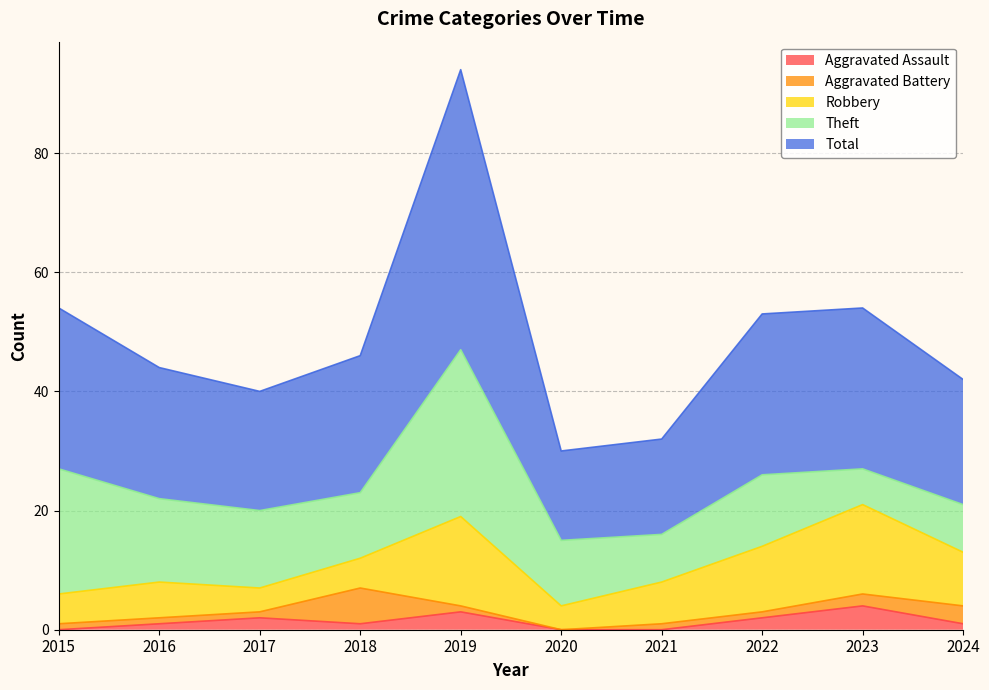

What value does the Robbery series have at 2024?

9